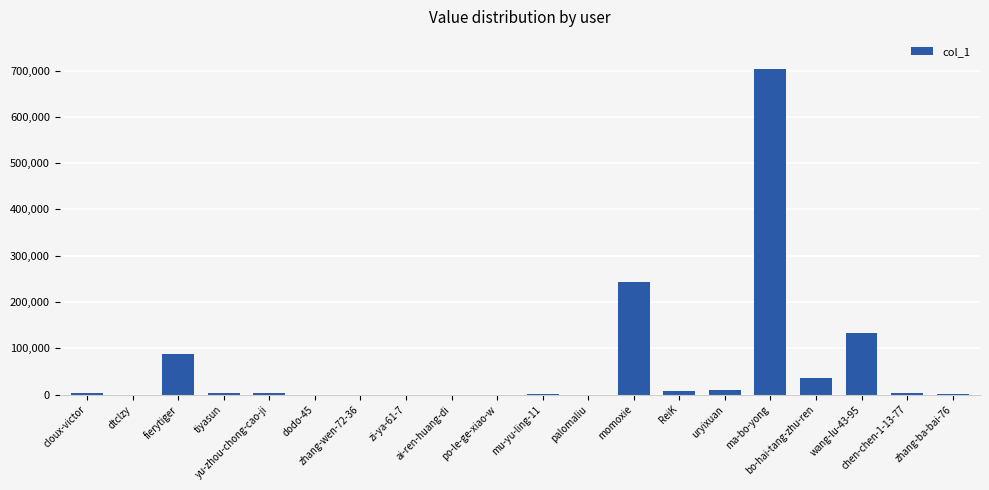

What is the greatest value displayed?

702387